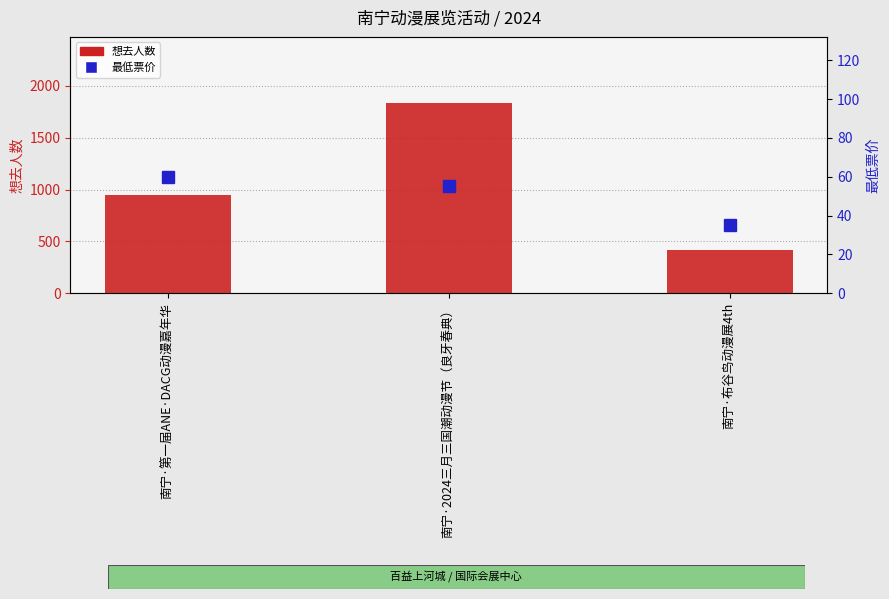

Which series has the widest spread of values?

想去人数